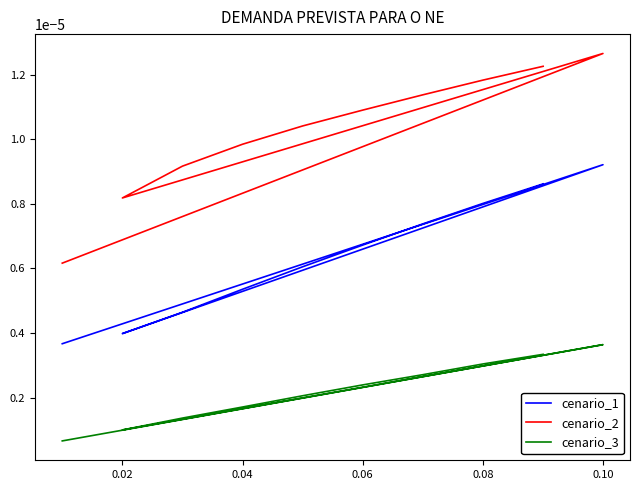

Is it true that cenario_1 equals 0.0 at 0.06?

False